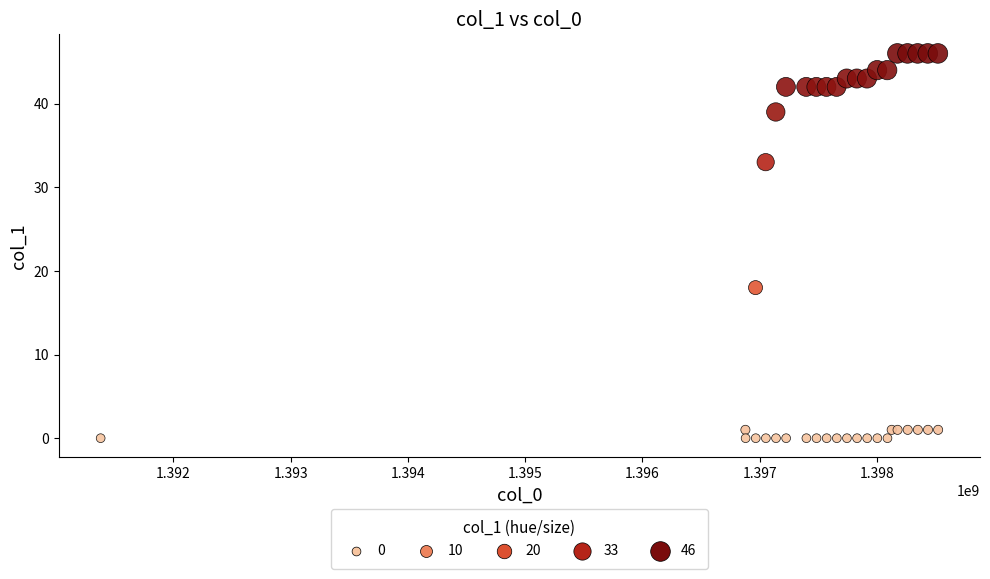

What Y value in the scatter plot is closest to 23?

18